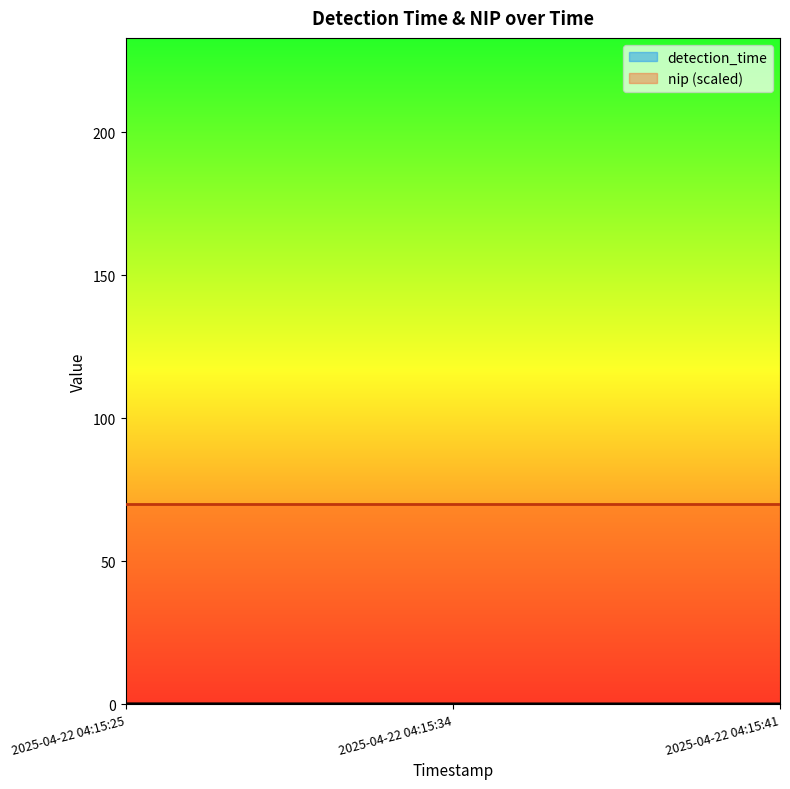

What is the approximate value at 2025-04-22 04:15:34?

0.1